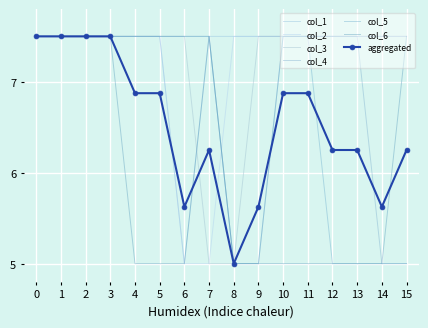

List the labels in order of col_6 value, smallest first.

4, 5, 6, 8, 9, 10, 11, 12, 13, 14, 0, 1, 2, 3, 7, 15